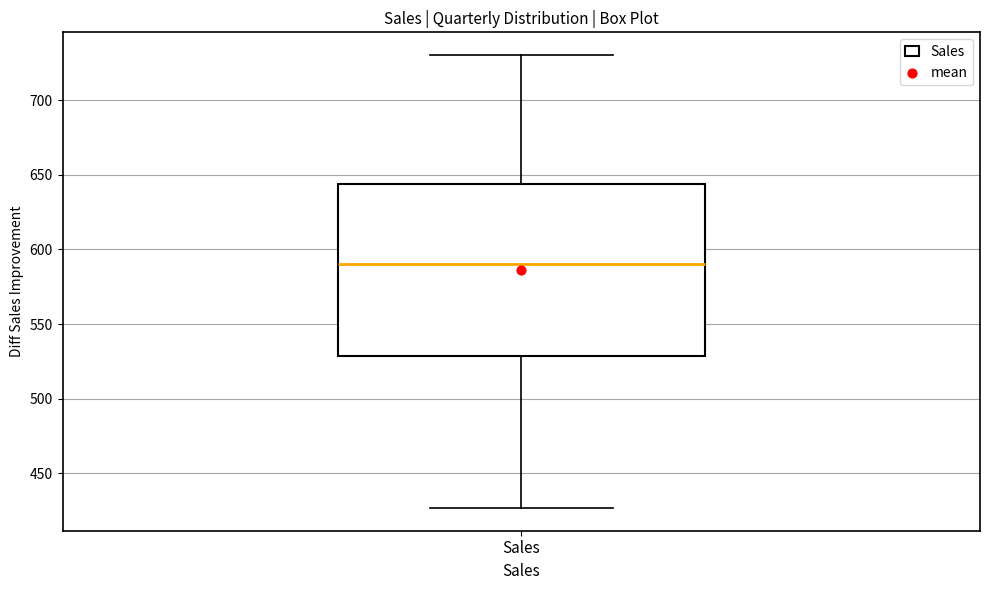

Read this box plot against the y-axis: the position of the median line, the range covered by the box, and the ends of both whiskers. The values are not printed on the chart, so give them approximately, as read against the axis.

median 590, box 530 to 645, whiskers 425 to 730